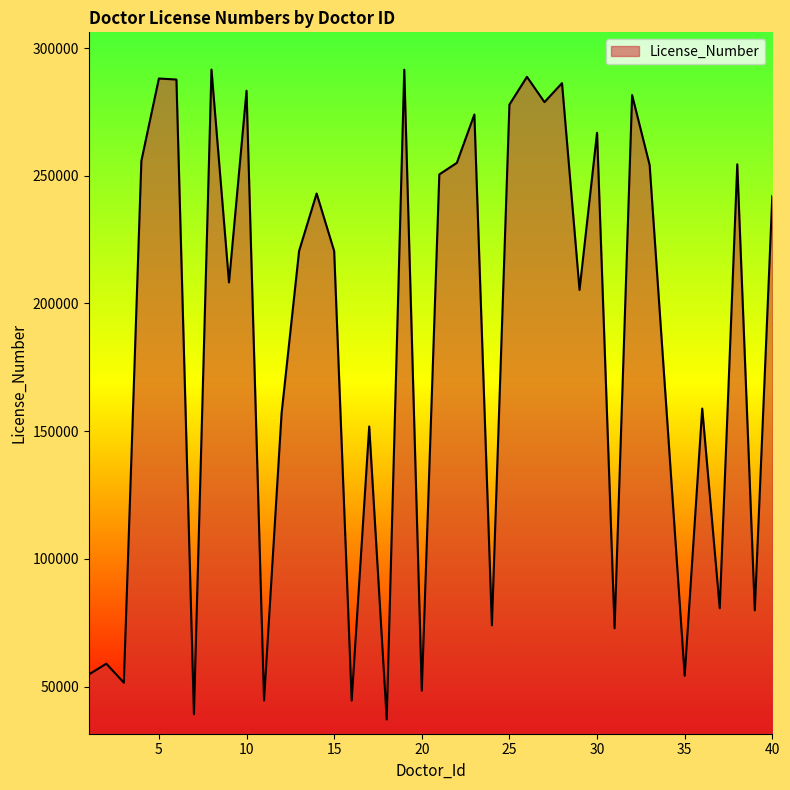

What is the average value?

184214